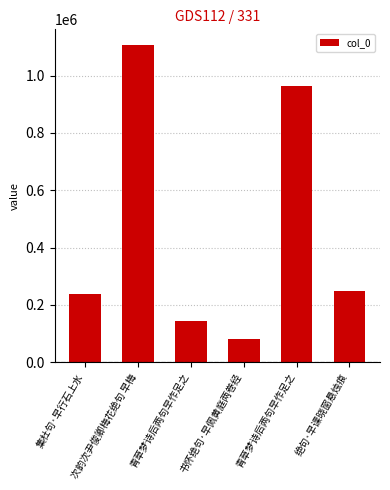

Reading left to right, what are all the values shown in this chart?

集杜句·早行石上水=238658	次韵次尹俊卿梅花绝句 早梅=1106358	青草梦诗后两句早作足之=142881	书怀绝句·早佩黄庭两卷经=81608	青草梦诗后两句早作足之=963305	绝句·早课晓窗悬烛痕=248772